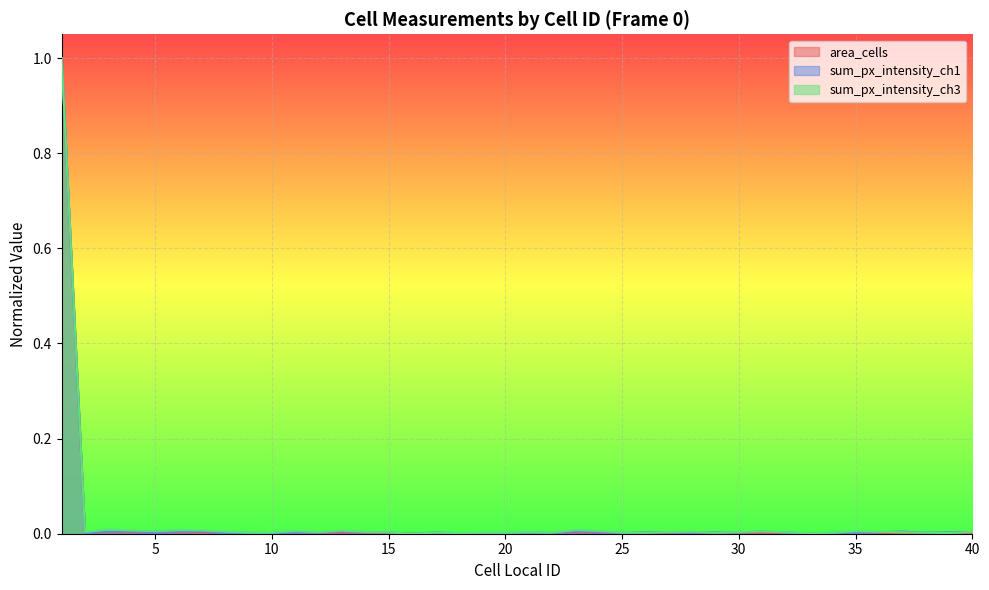

What is the maximum value shown in the chart?

1.0